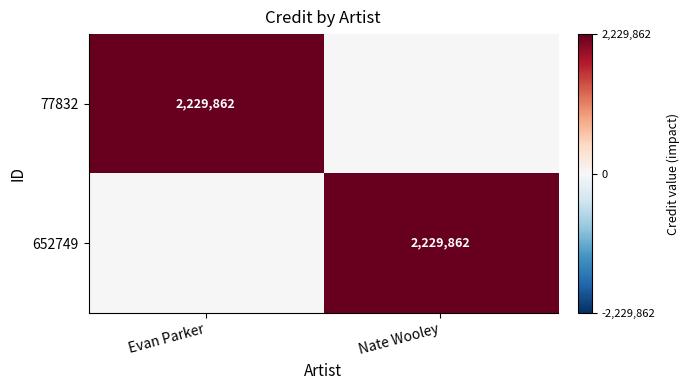

The value of 77832 at Evan Parker is 2930383. True or false?

False